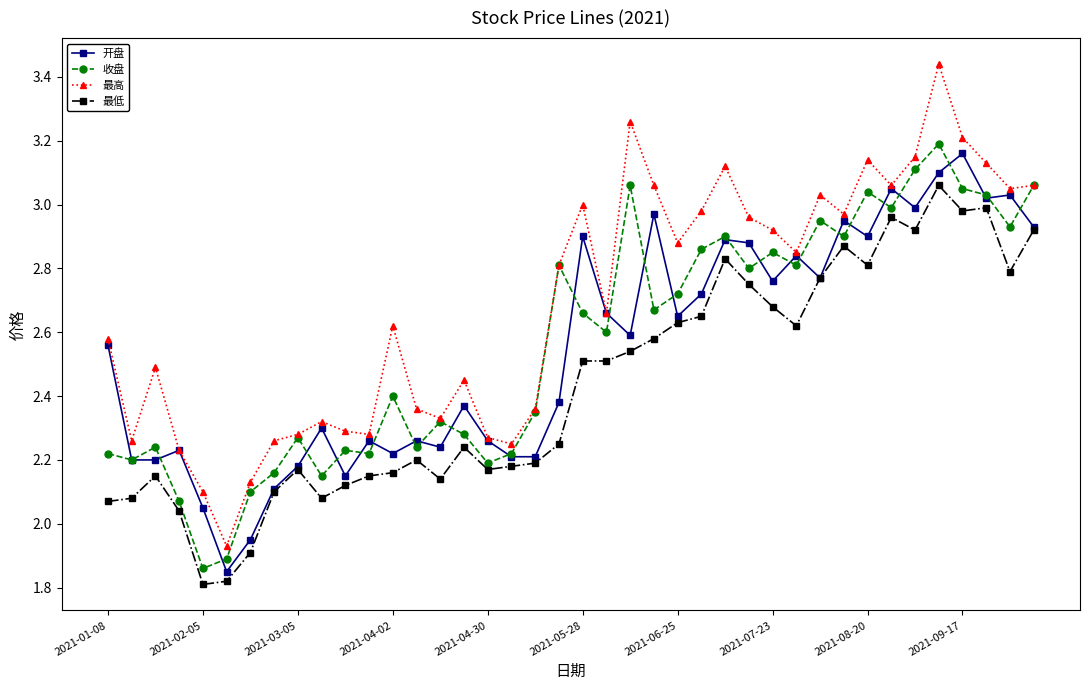

Which series has the largest range (max minus min)?

最高